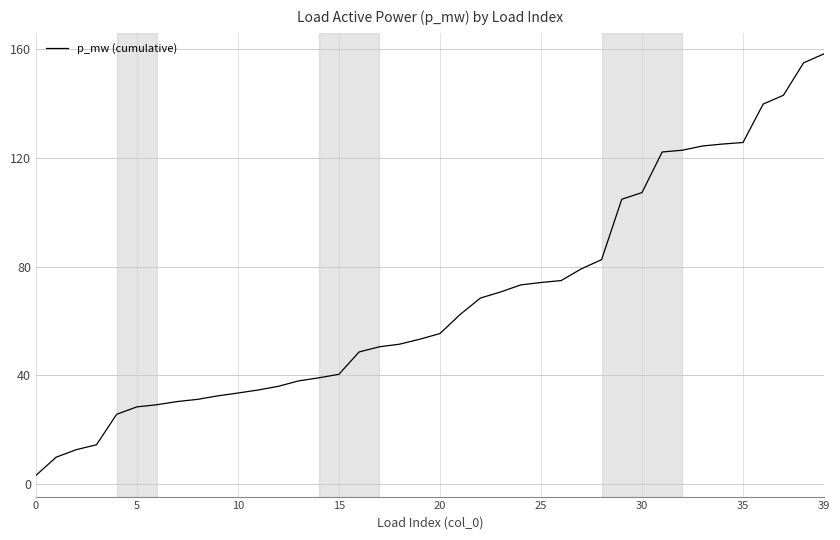

What is the maximum value shown in the chart?

158.2